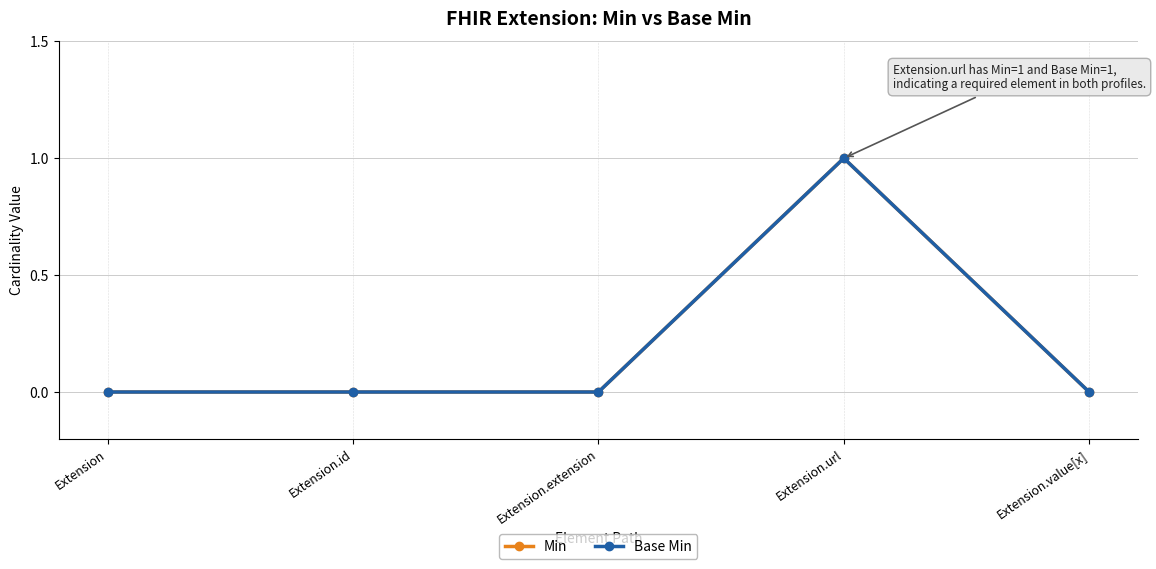

True or false: Base Min and Min intersect in this chart.

False